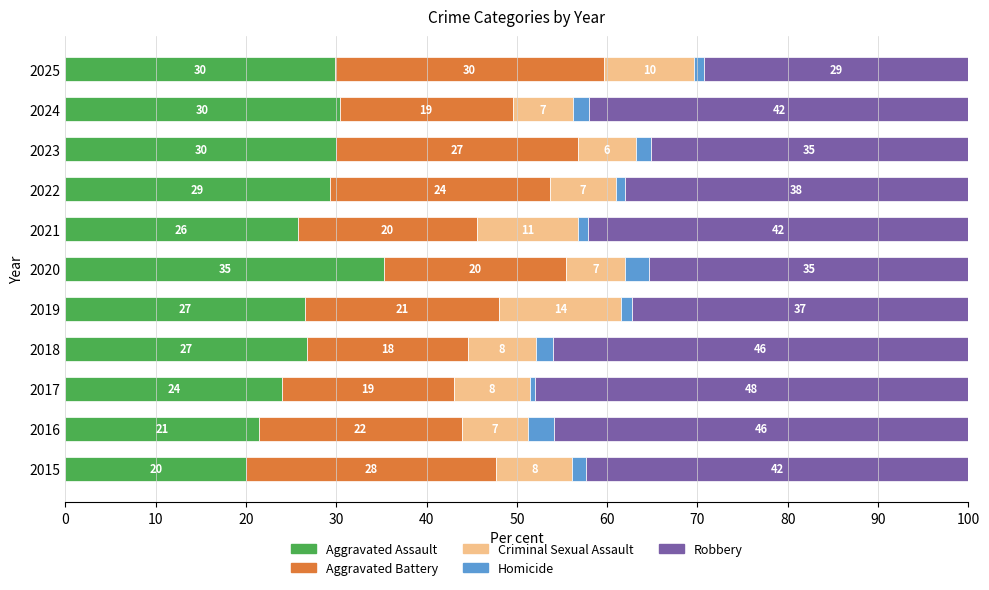

What are all the series names shown in the legend?

Aggravated Assault, Aggravated Battery, Criminal Sexual Assault, Homicide, Robbery